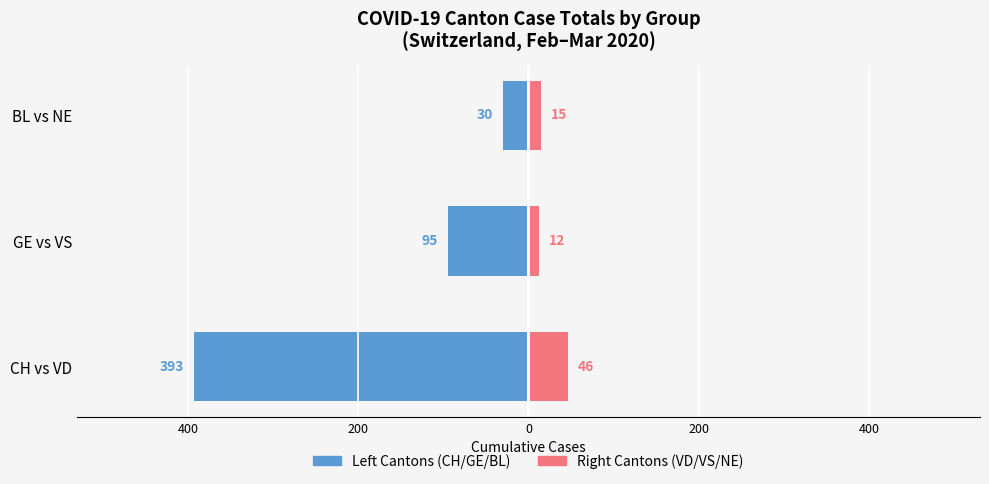

What is the difference between the highest and lowest values at BL vs NE?

45